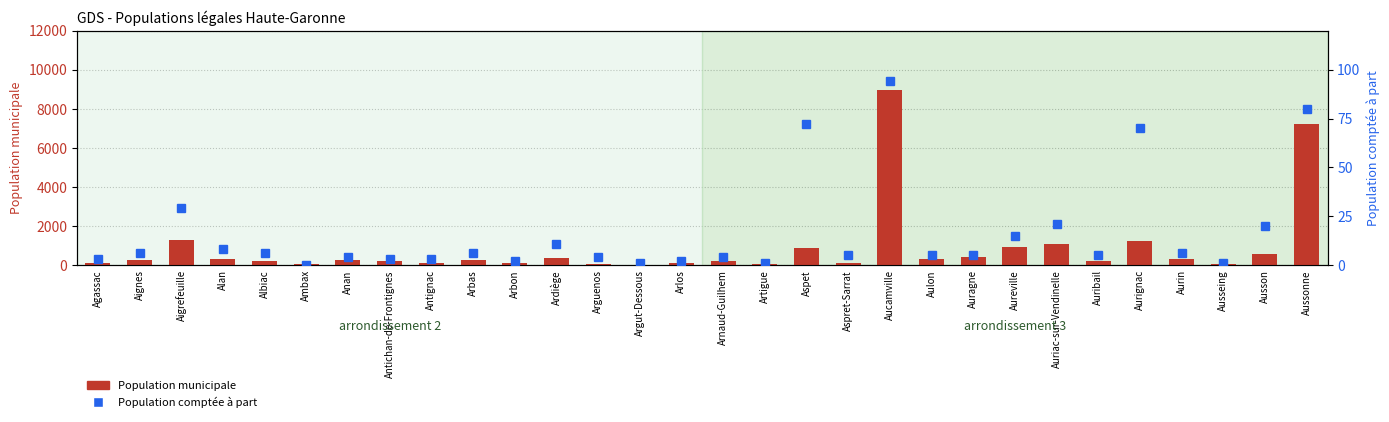

At which label does Population comptée à part first exceed 5?

Aignes